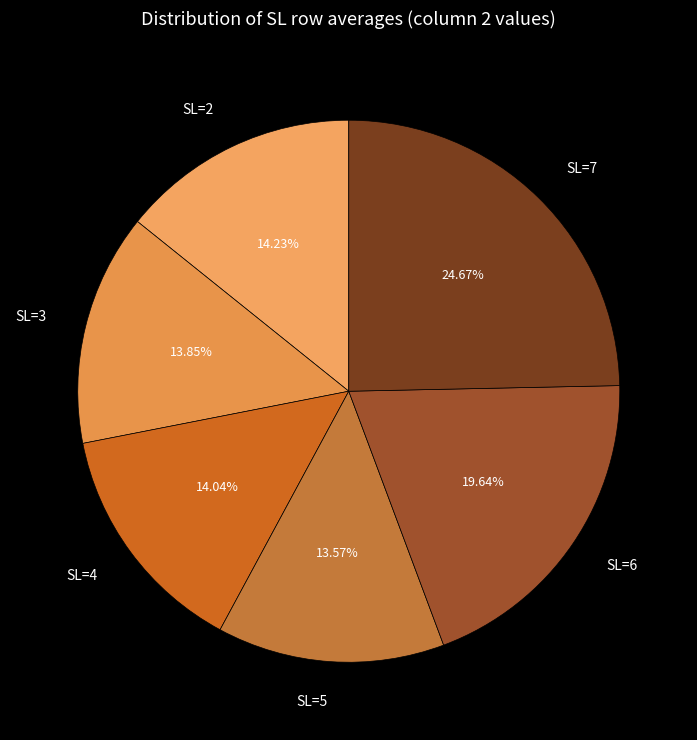

Is the sum of SL=7 and SL=4 greater than half?

No